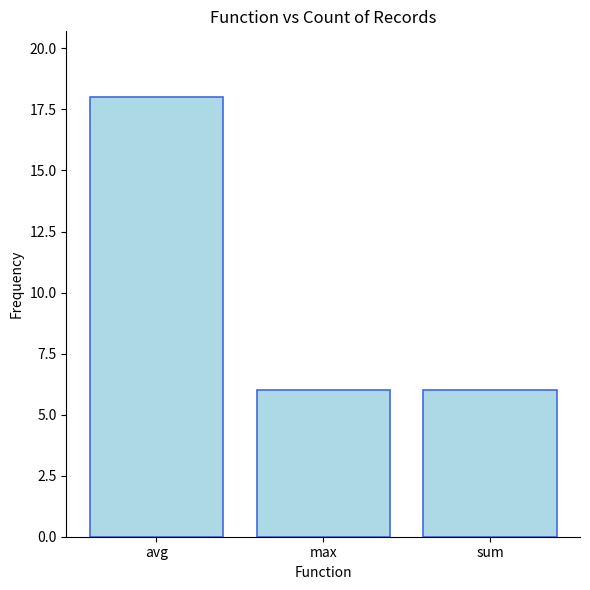

What is the sum of all values?

30